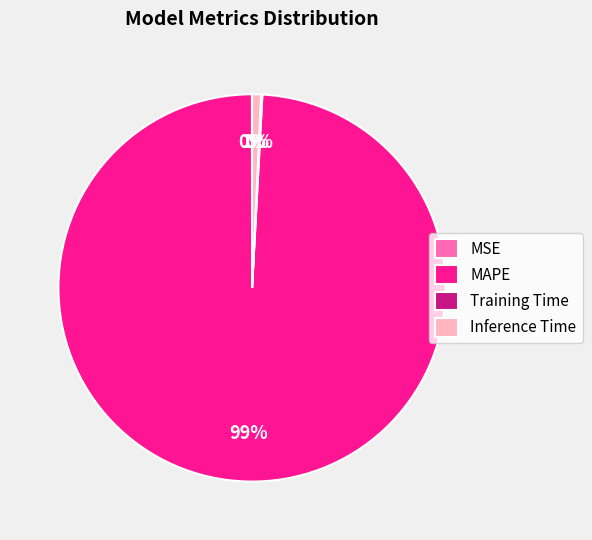

Which category has the biggest portion of the pie?

MAPE